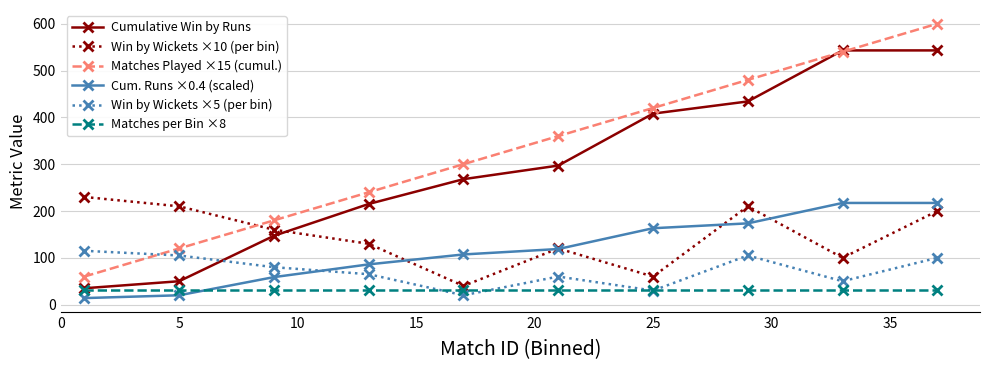

What is the value of the Win by Wickets ×10 (per bin) point at the 3rd from the left?

160.0